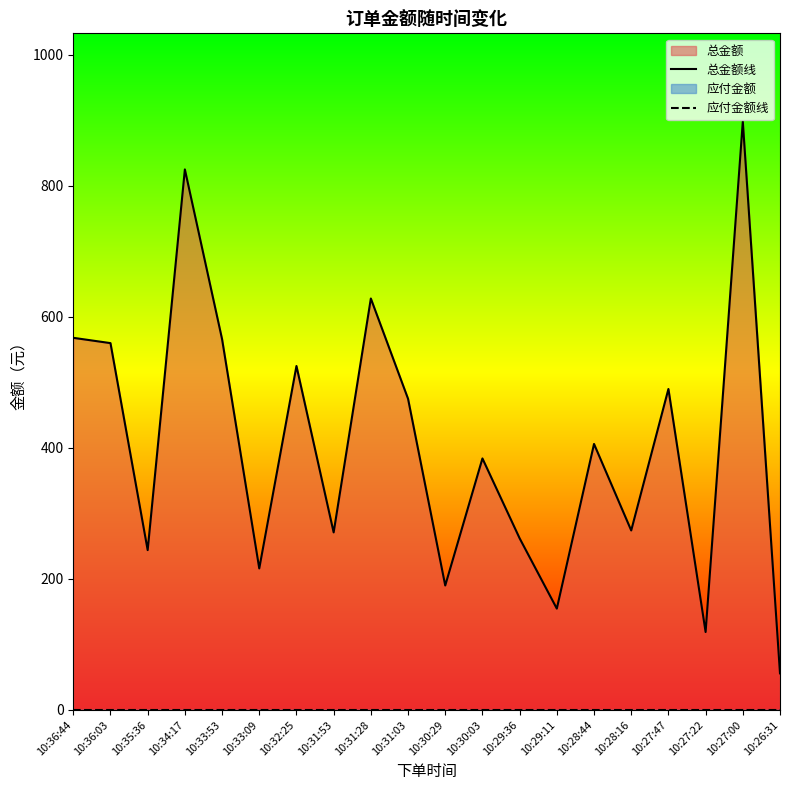

At how many categories does at least one series exceed 397?

10